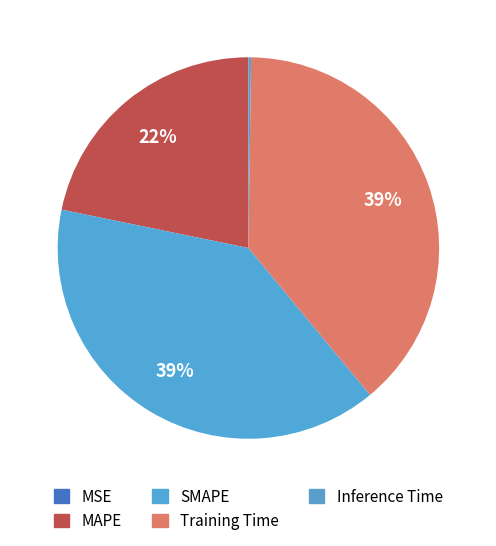

Which category has the smallest portion of the pie?

MSE